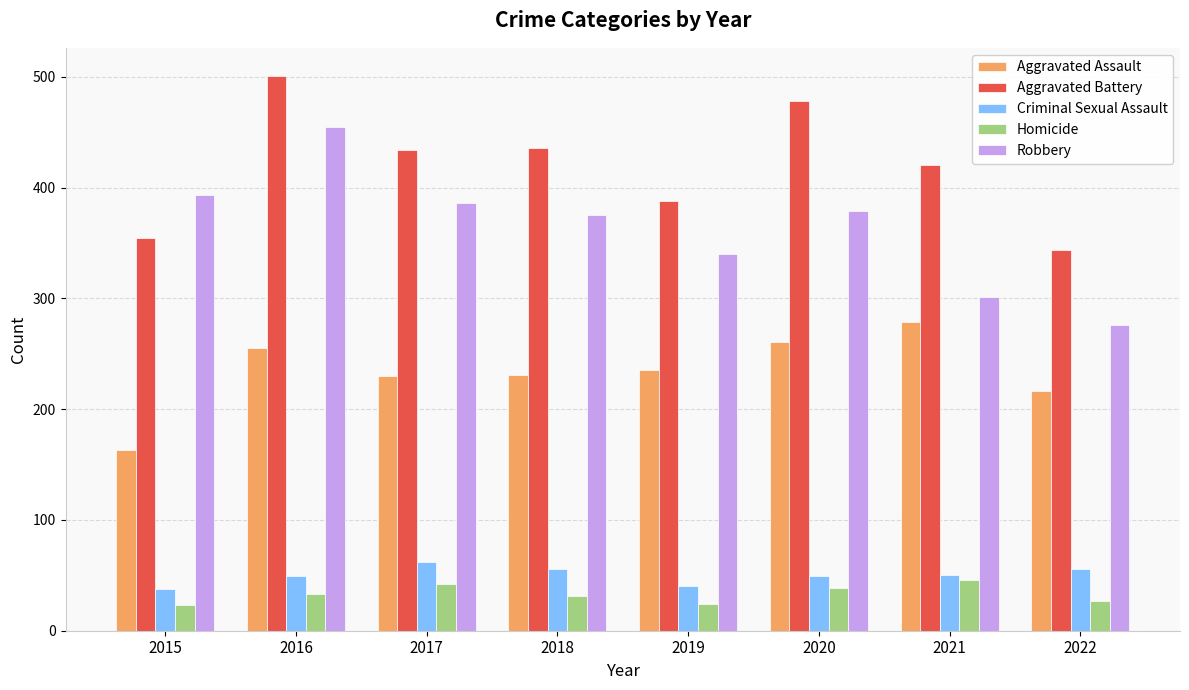

What is the sum of the Homicide values at 2015 and 2022?

50